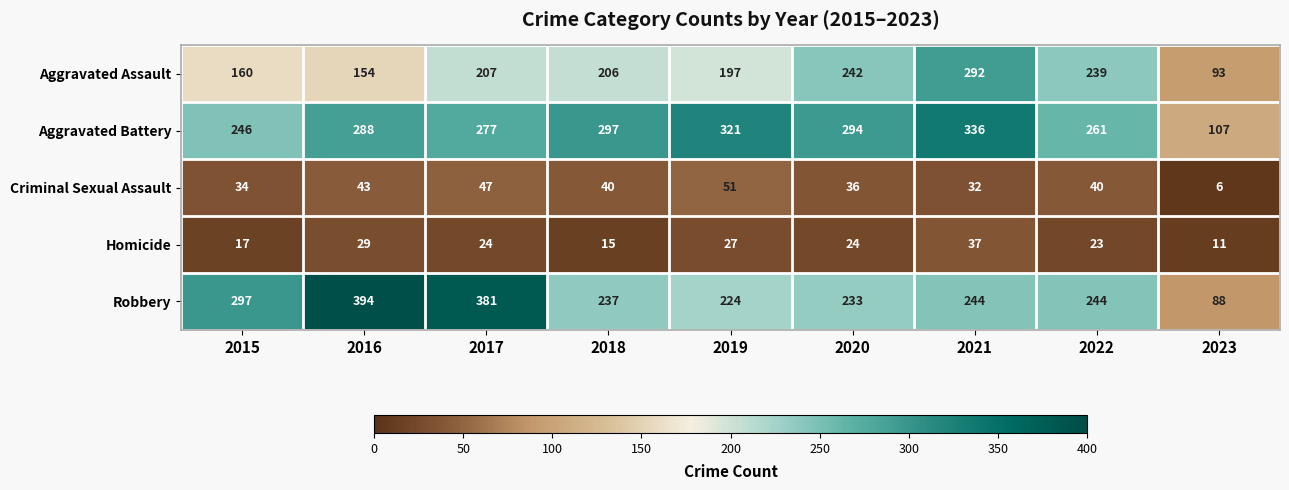

The Criminal Sexual Assault series shows 21 at 2020. True or false?

False